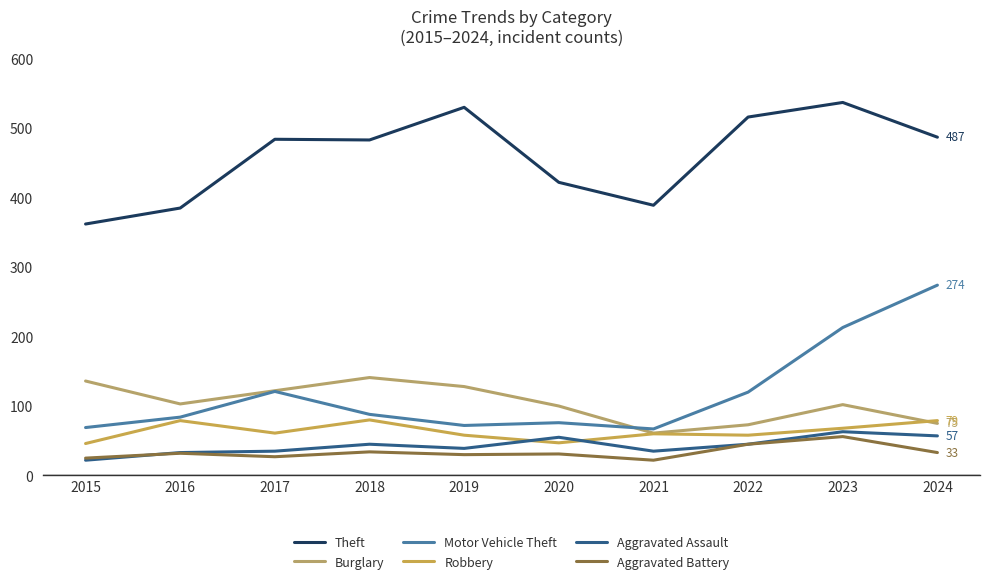

Is it true that Aggravated Battery equals 25 at 2015?

True